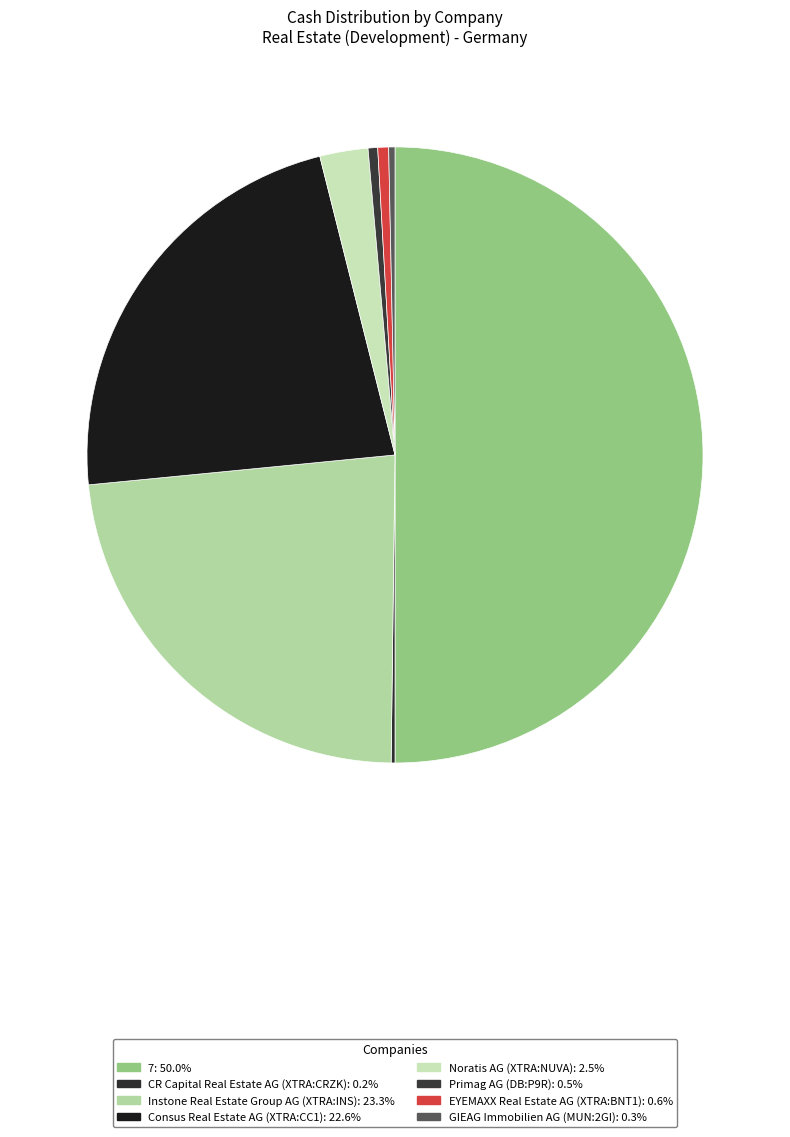

Does GIEAG Immobilien AG (MUN:2GI) account for over 50% of the chart?

No